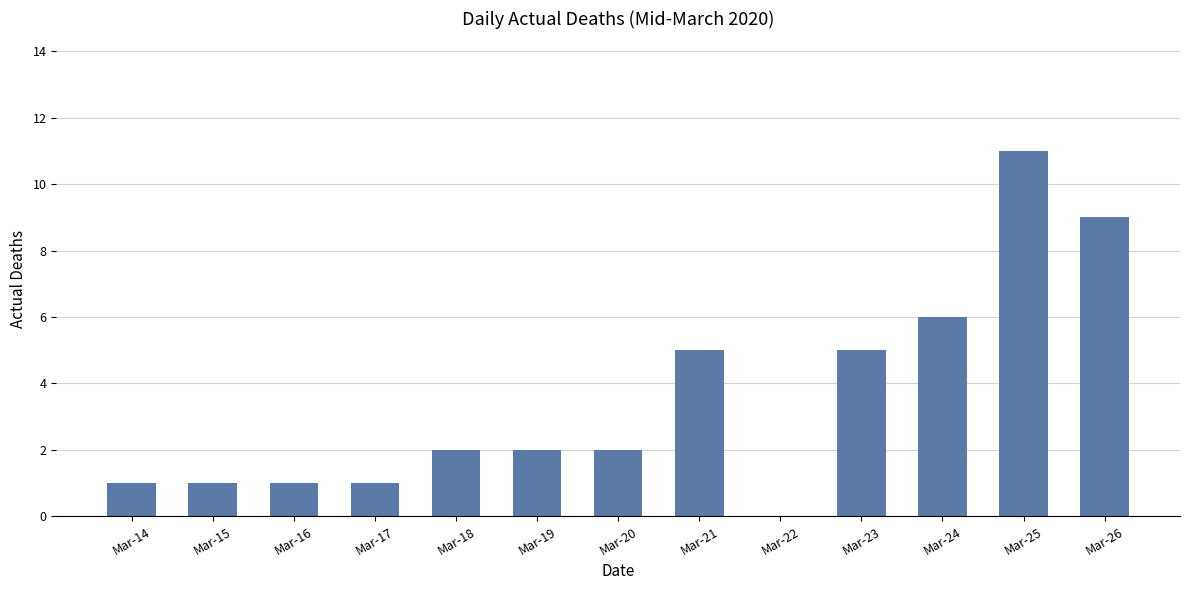

At which category does the chart reach its peak across all series?

Mar-25